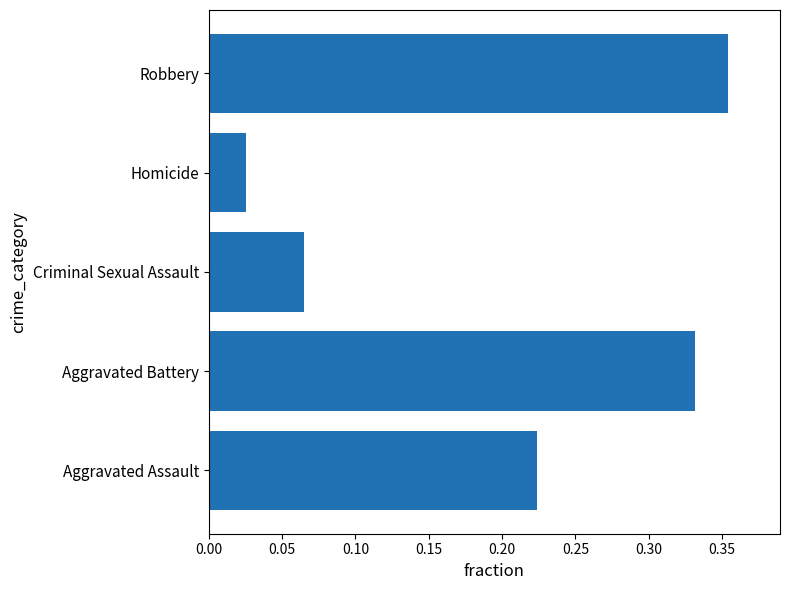

What is the sum of all values?

1.0